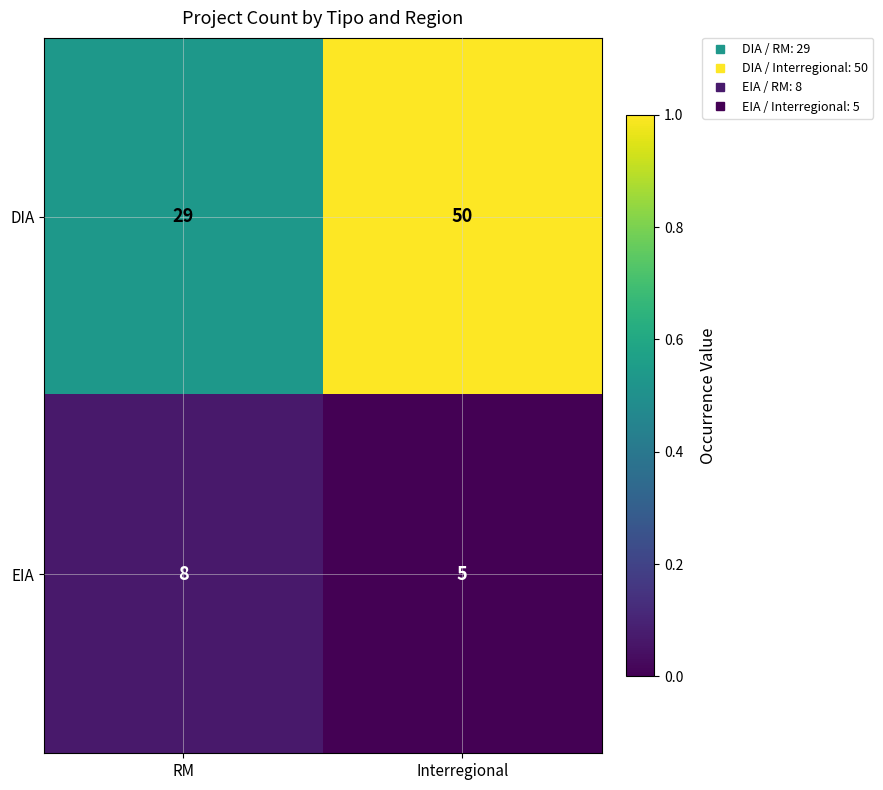

How many categories are shown in the chart?

2